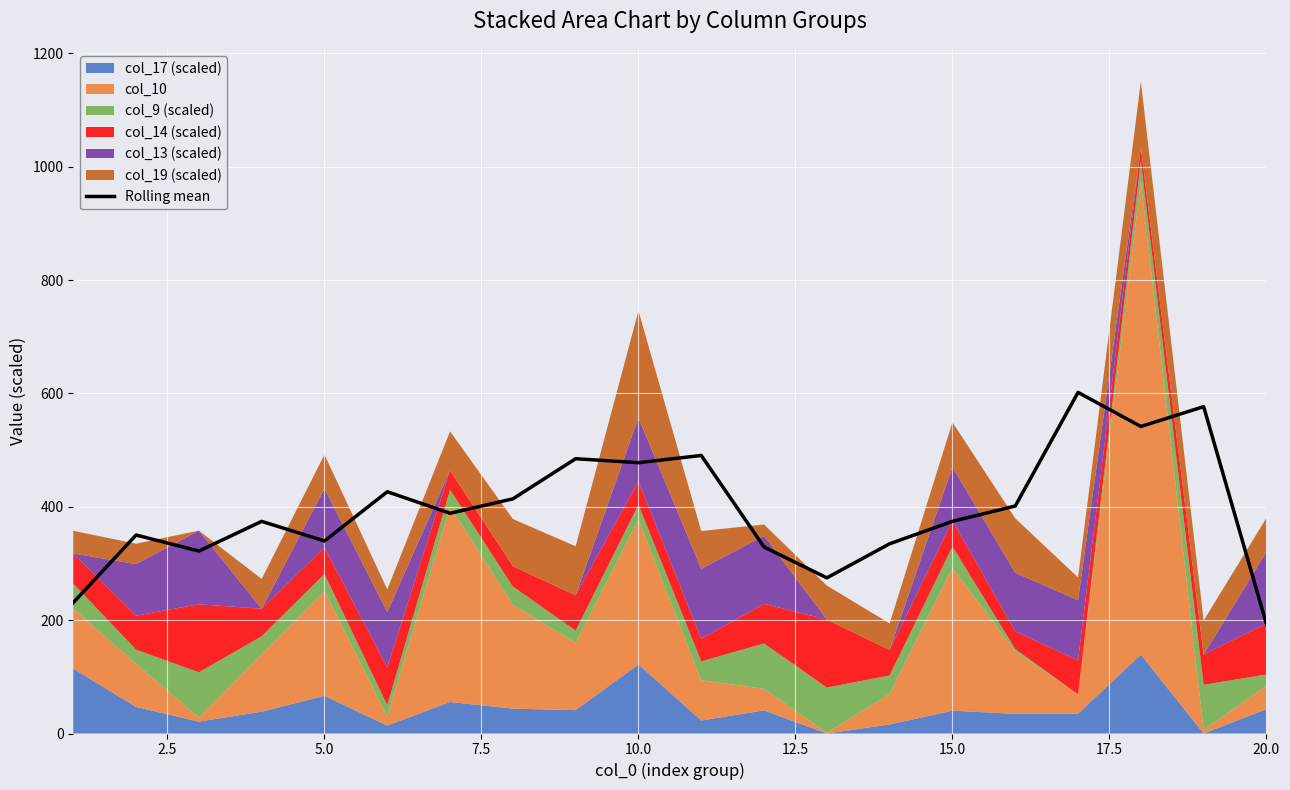

What is the minimum value shown in the chart?

193.2